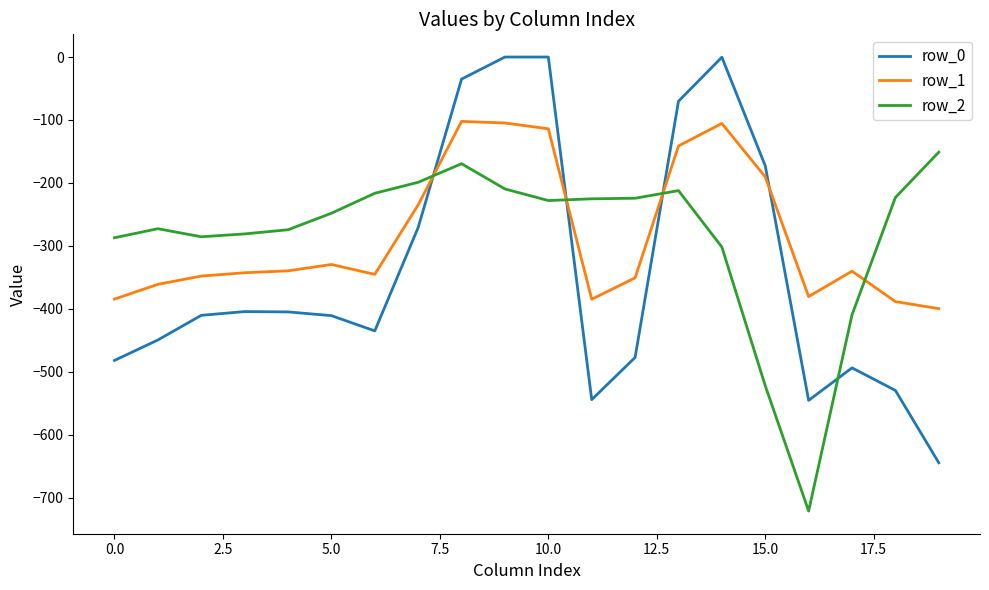

What is the lowest value of the row_2 series?

-721.2